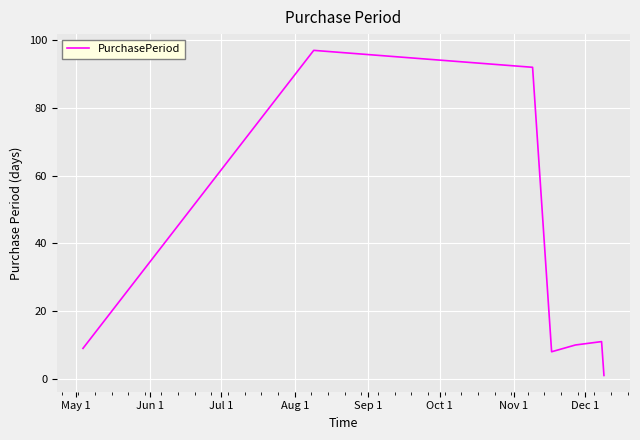

What is the difference between the maximum and minimum values?

96